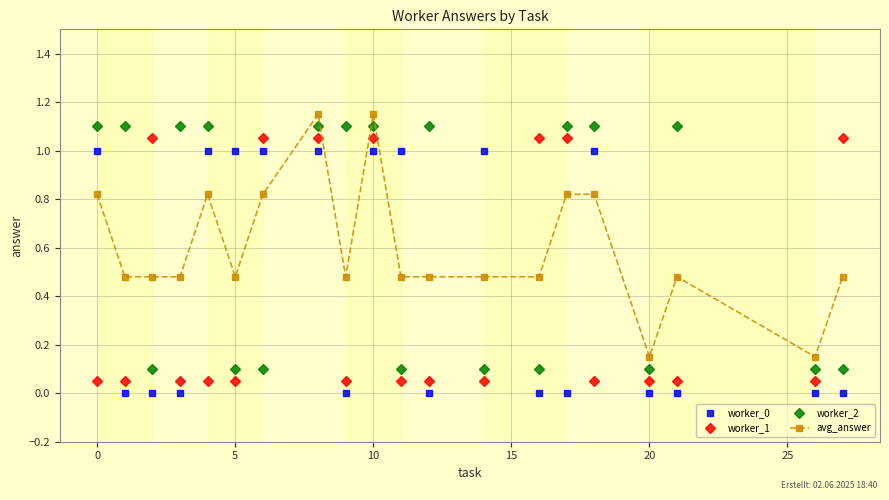

What is the average value of the worker_1 series?

0.4